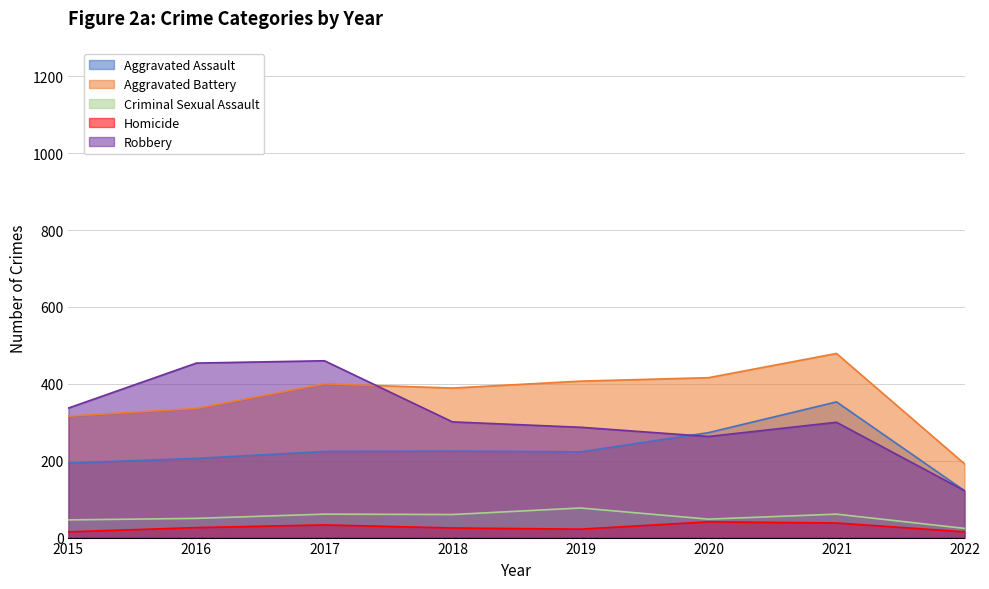

Reading left to right, extract all data points from this chart.

Aggravated Assault: 194	206	224	225	223	273	353	122
Aggravated Battery: 316	336	400	389	407	416	479	192
Criminal Sexual Assault: 46	50	61	60	77	48	61	24
Homicide: 15	26	33	25	22	41	38	15
Robbery: 337	454	460	301	287	263	300	122